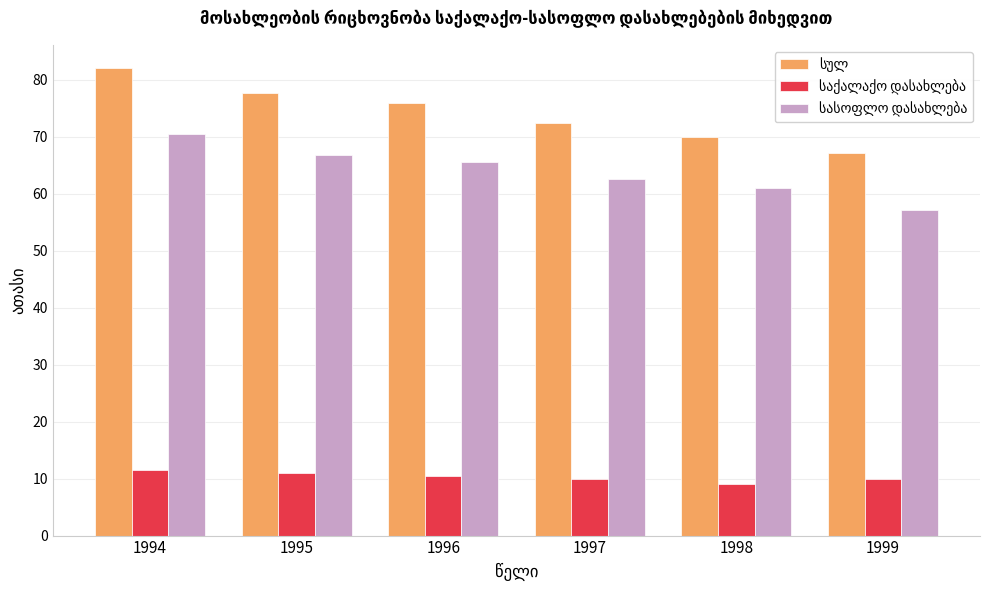

What is the spread (max minus min) of values at 1994?

70.5